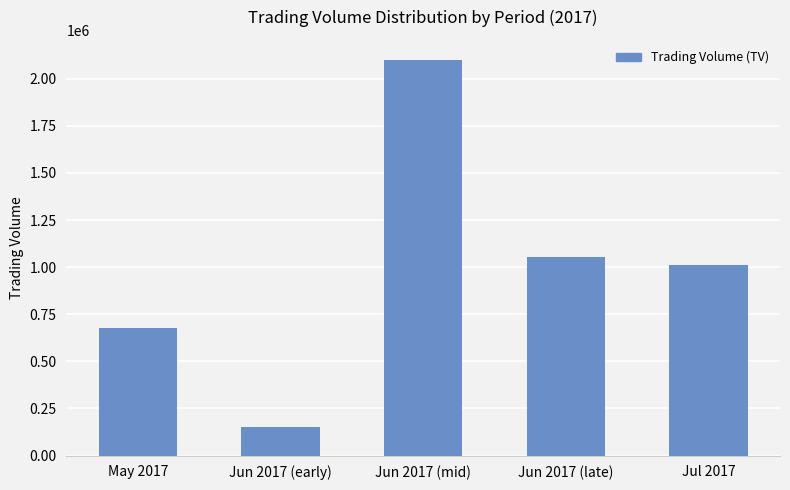

Are the bars horizontal?

No